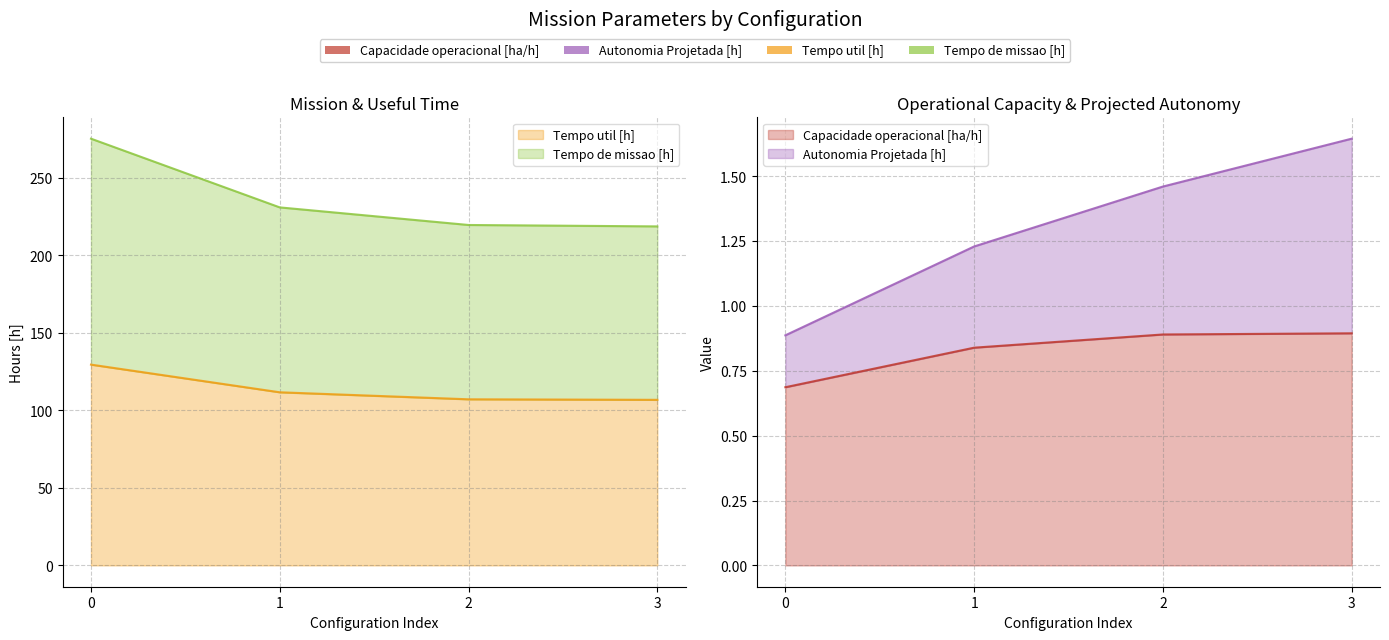

Which series has the largest total across all categories?

Tempo de missao [h]